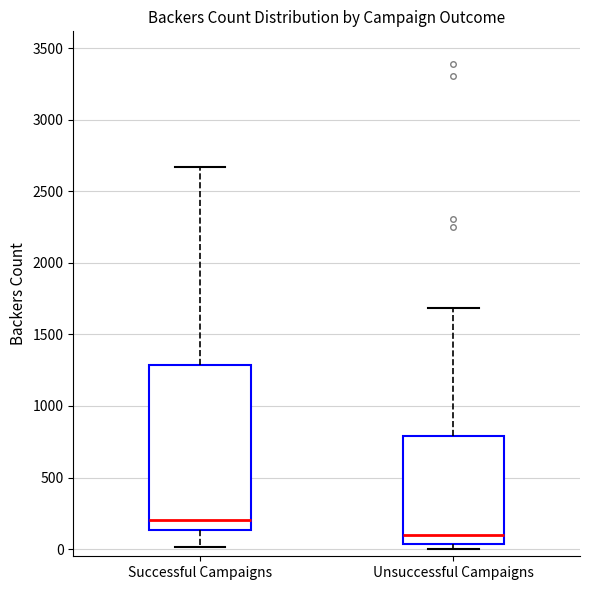

Comparing the boxes themselves (not the whiskers), which one is the tallest?

Successful Campaigns